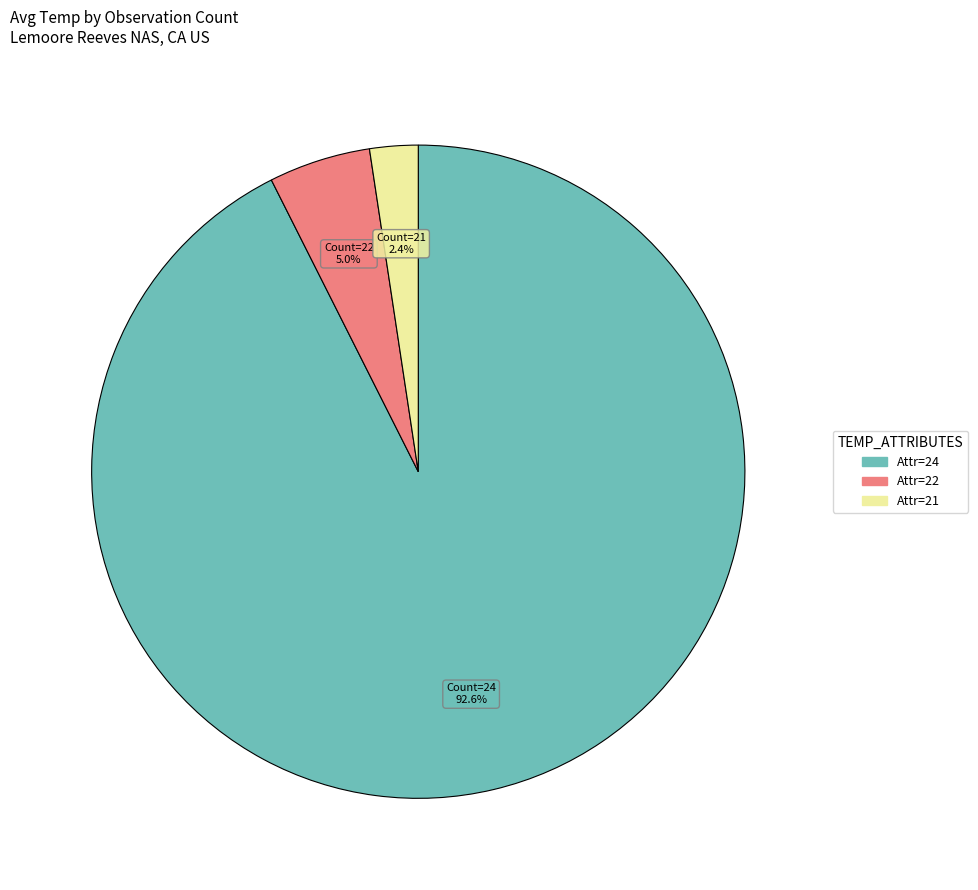

Is there a majority slice in this chart?

Yes